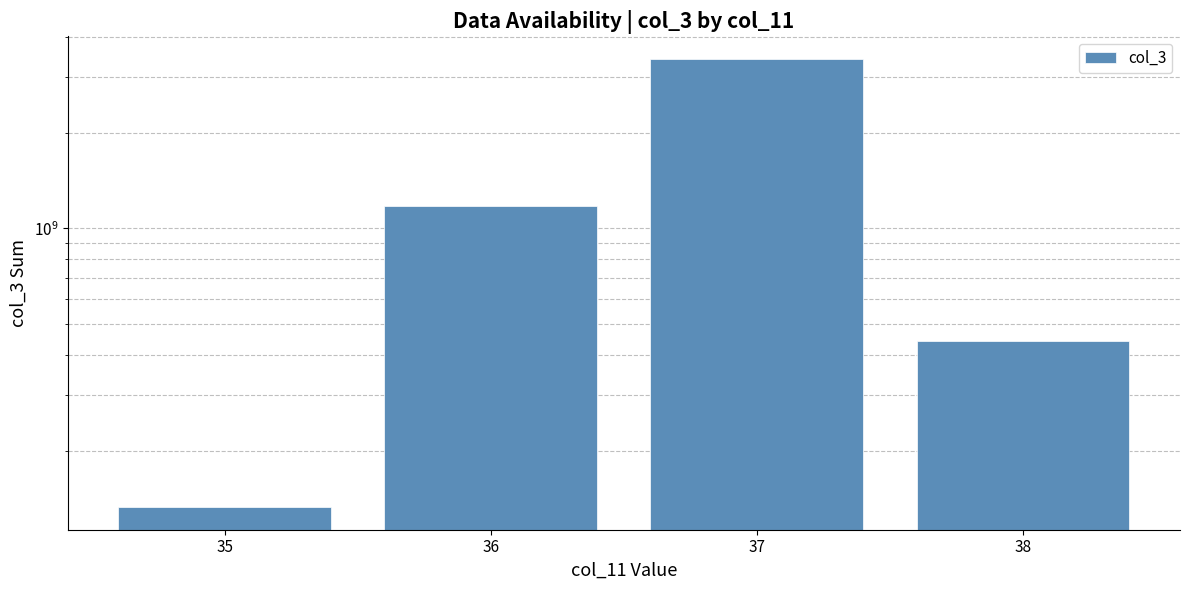

Where is the data nearest to the value 1776252264?

36